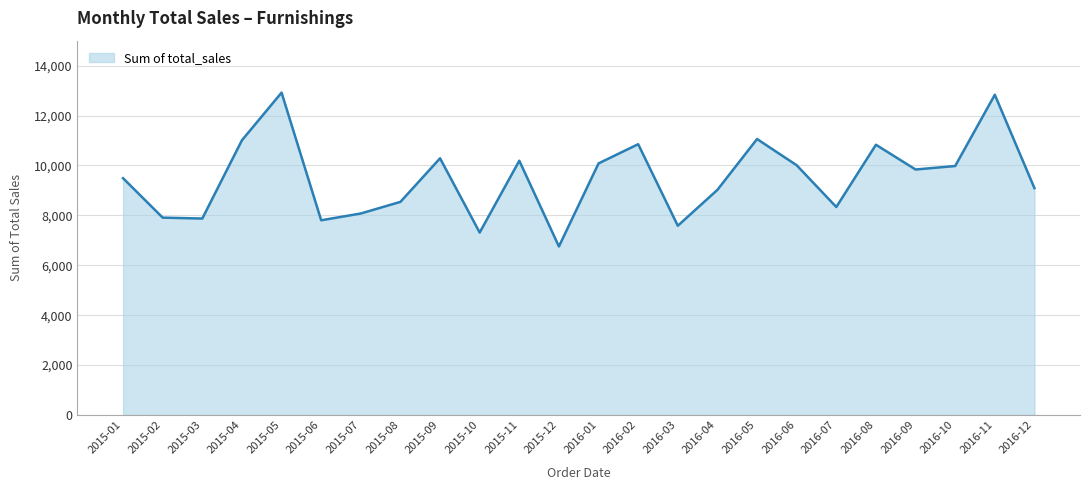

Count the number of data series in this chart.

1